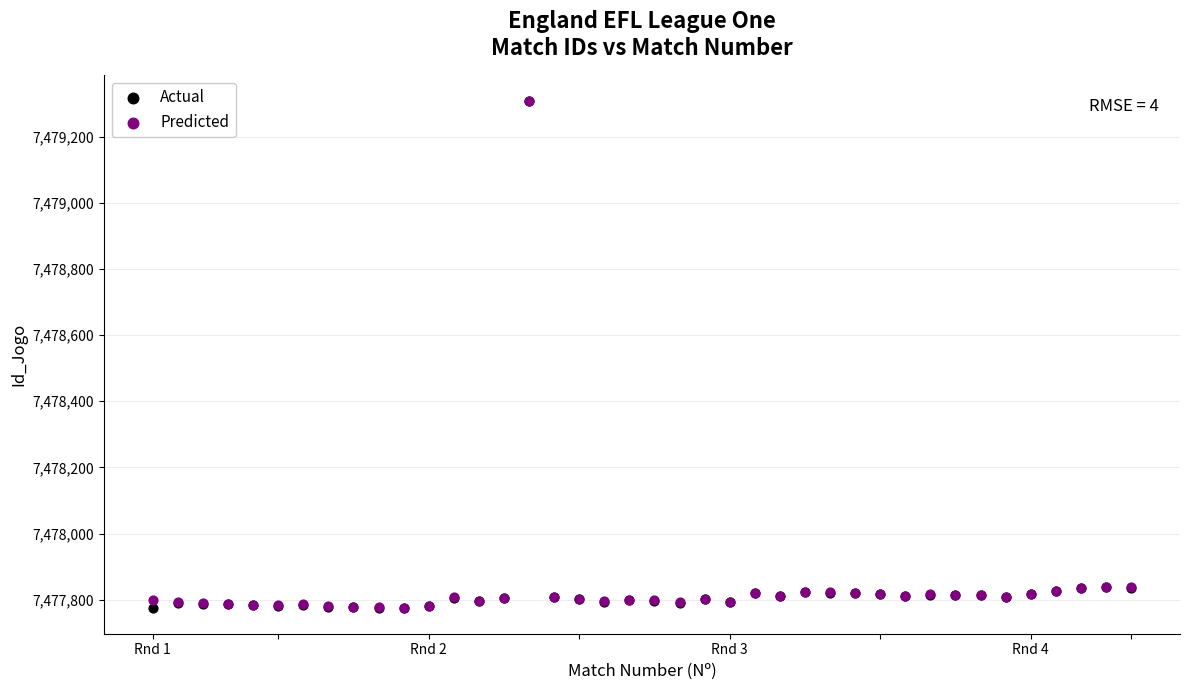

Which series has the widest spread of Y values?

Actual